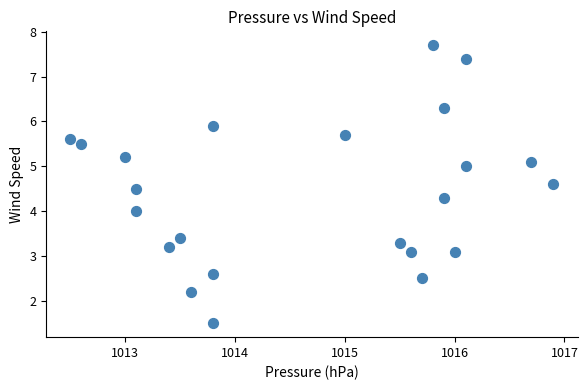

What is the range of X values (max minus min)?

4.4